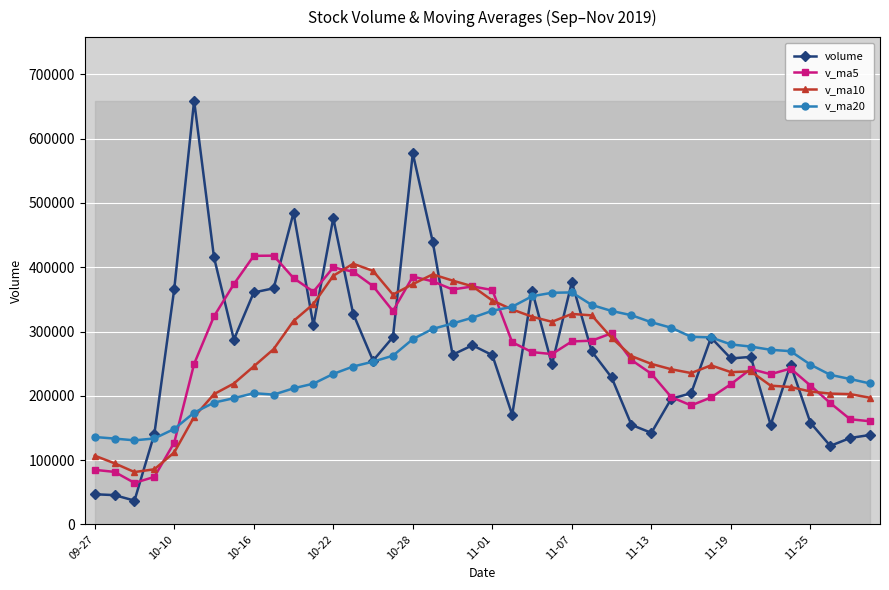

What is the value of the v_ma5 point at the 38th from the left?

188805.0